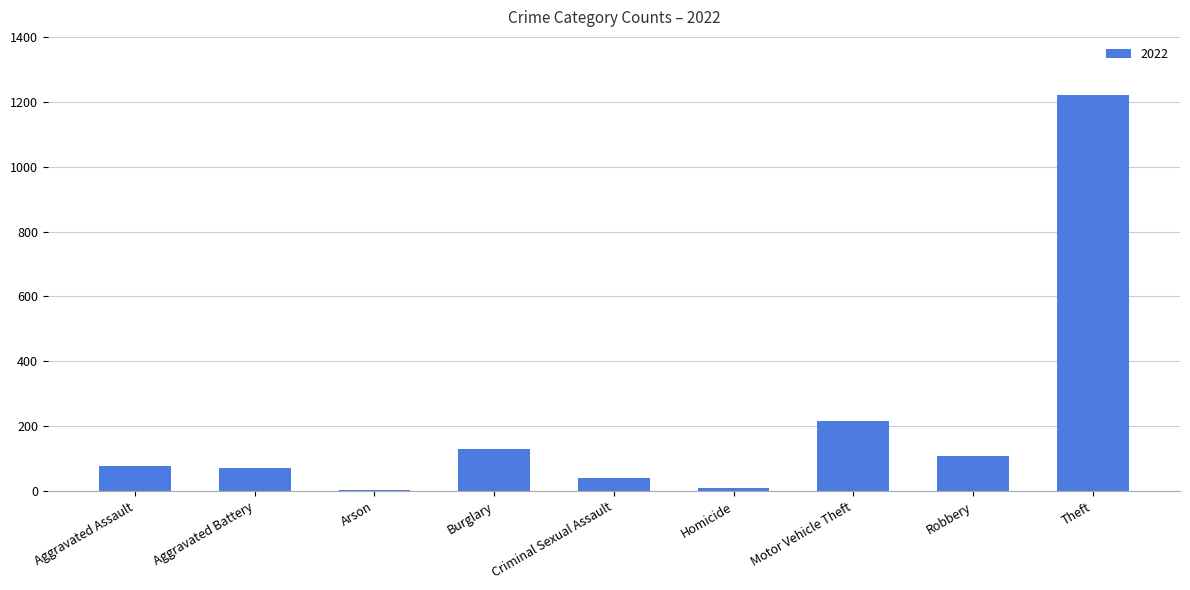

What is the maximum value shown in the chart?

1222